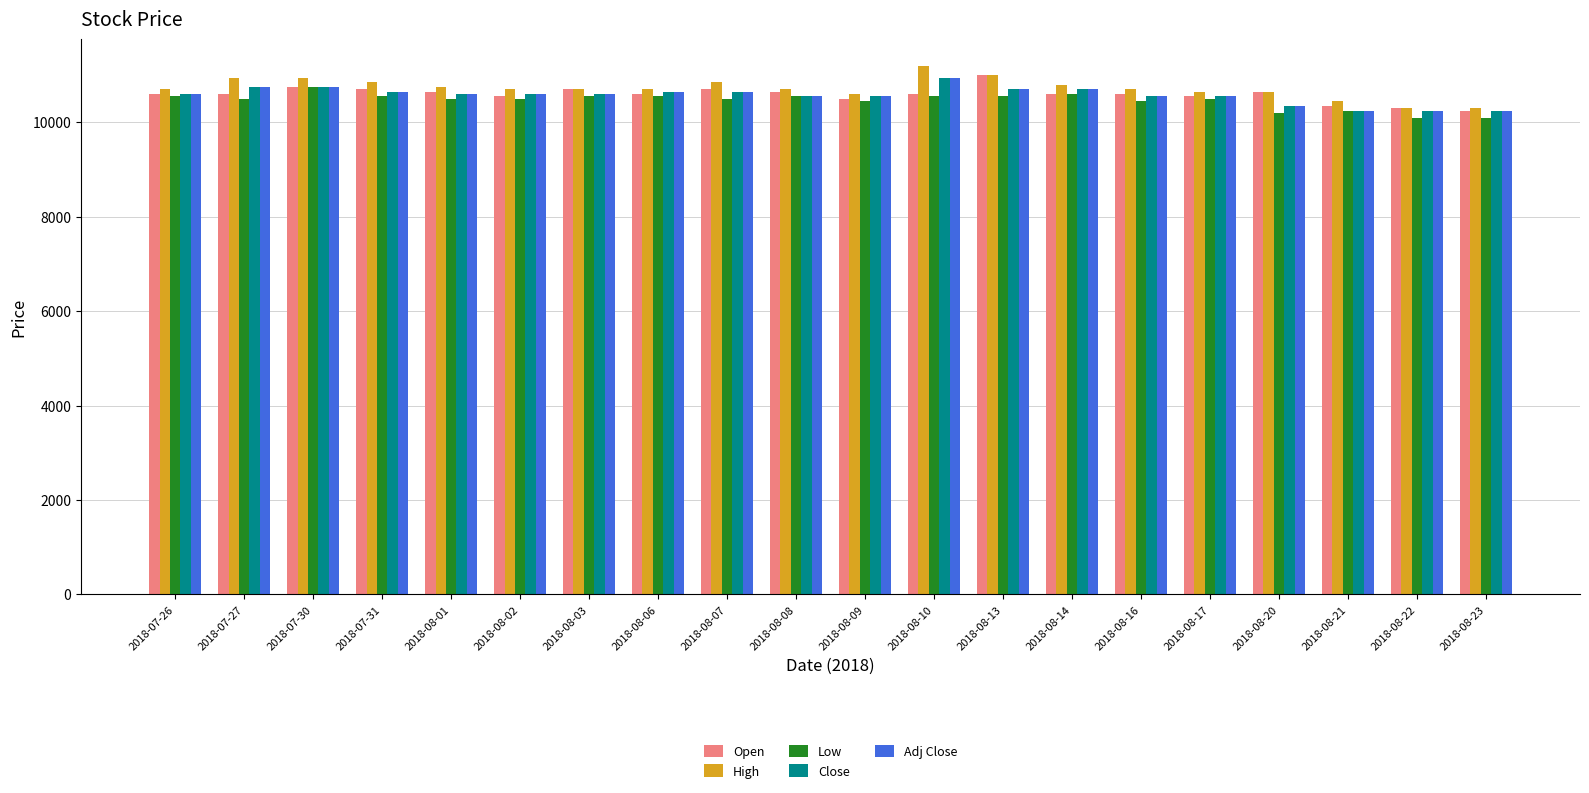

Which series has the largest range (max minus min)?

High